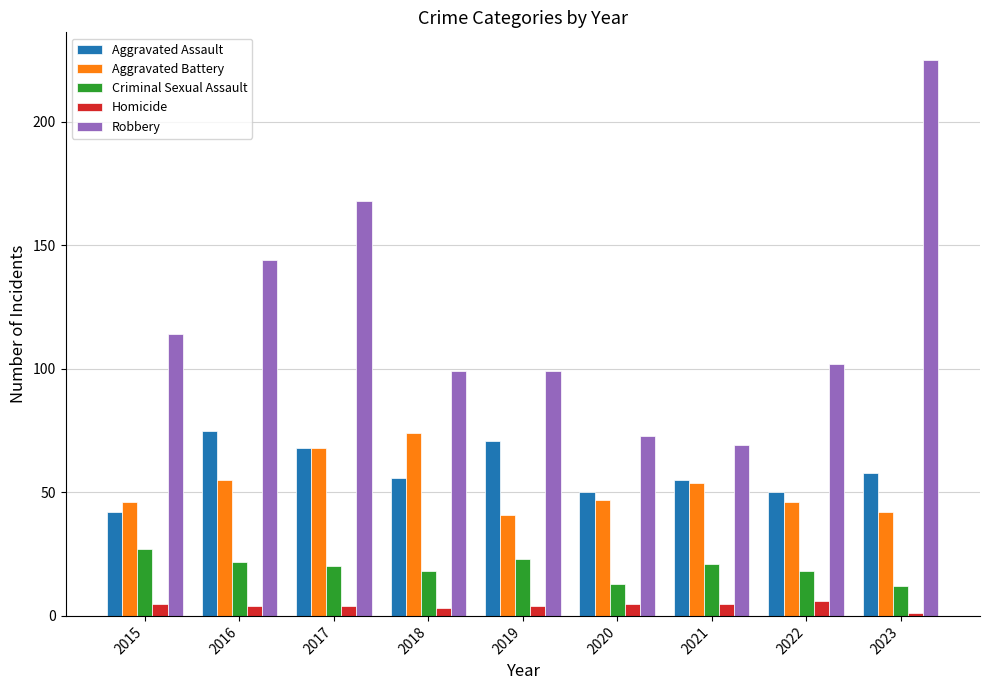

At which category is the sum across all series the highest?

2023